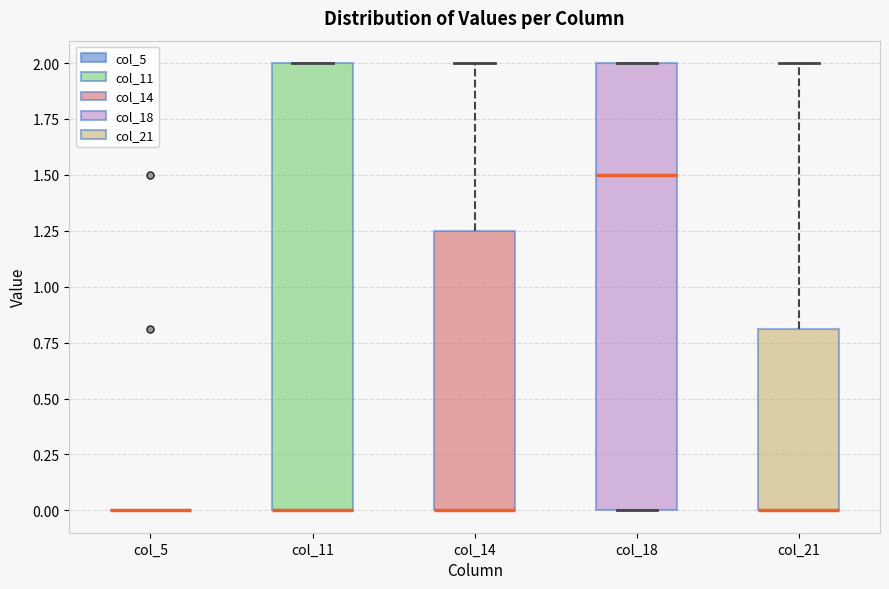

Reading left to right, read every box against the y-axis: the position of its median line, the range the box covers, and the ends of its whiskers. The values are not printed on the chart, so give them approximately, as read against the axis.

col_5: box collapsed to a line at 0.00, whiskers 0.00 to 0.00
col_11: median 0.00 (drawn on the box's lower edge), box 0.00 to 2.00, whiskers 0.00 to 2.00
col_14: median 0.00 (drawn on the box's lower edge), box 0.00 to 1.25, whiskers 0.00 to 2.00
col_18: median 1.50, box 0.00 to 2.00, whiskers 0.00 to 2.00
col_21: median 0.00 (drawn on the box's lower edge), box 0.00 to 0.80, whiskers 0.00 to 2.00